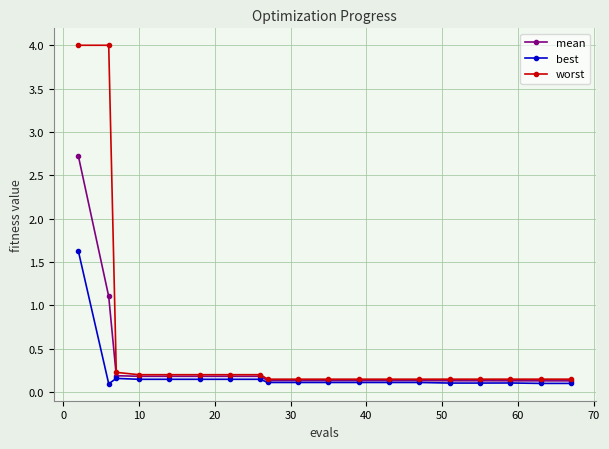

What is the average value of the worst series?

0.6